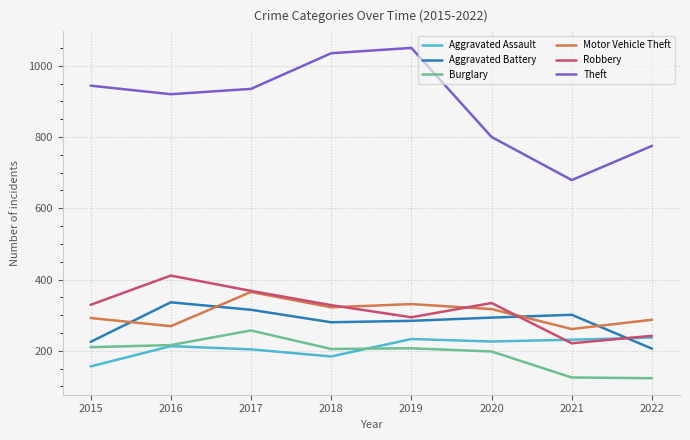

What is the difference between the maximum and second lowest values in the Burglary series?

132